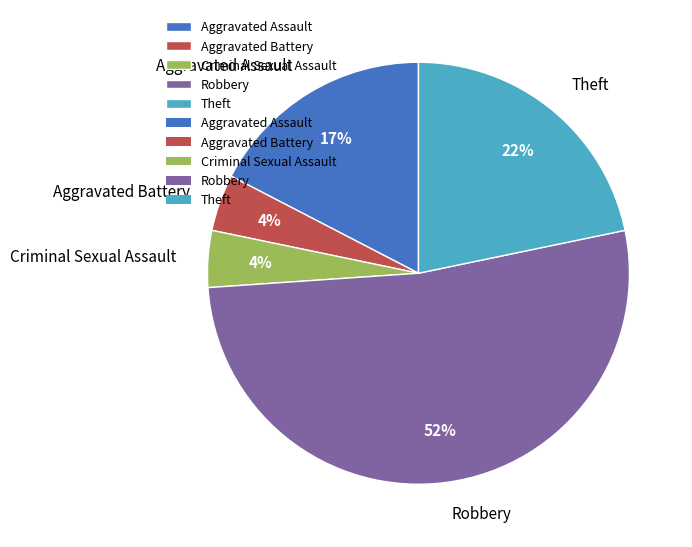

To the nearest percent, what percentage of the pie is Criminal Sexual Assault?

4%